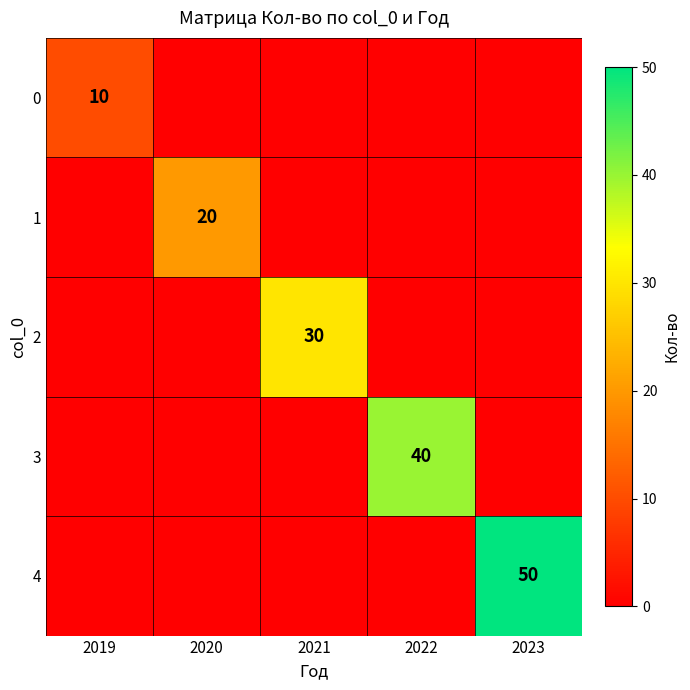

The 4 series shows 18 at 2023. True or false?

False